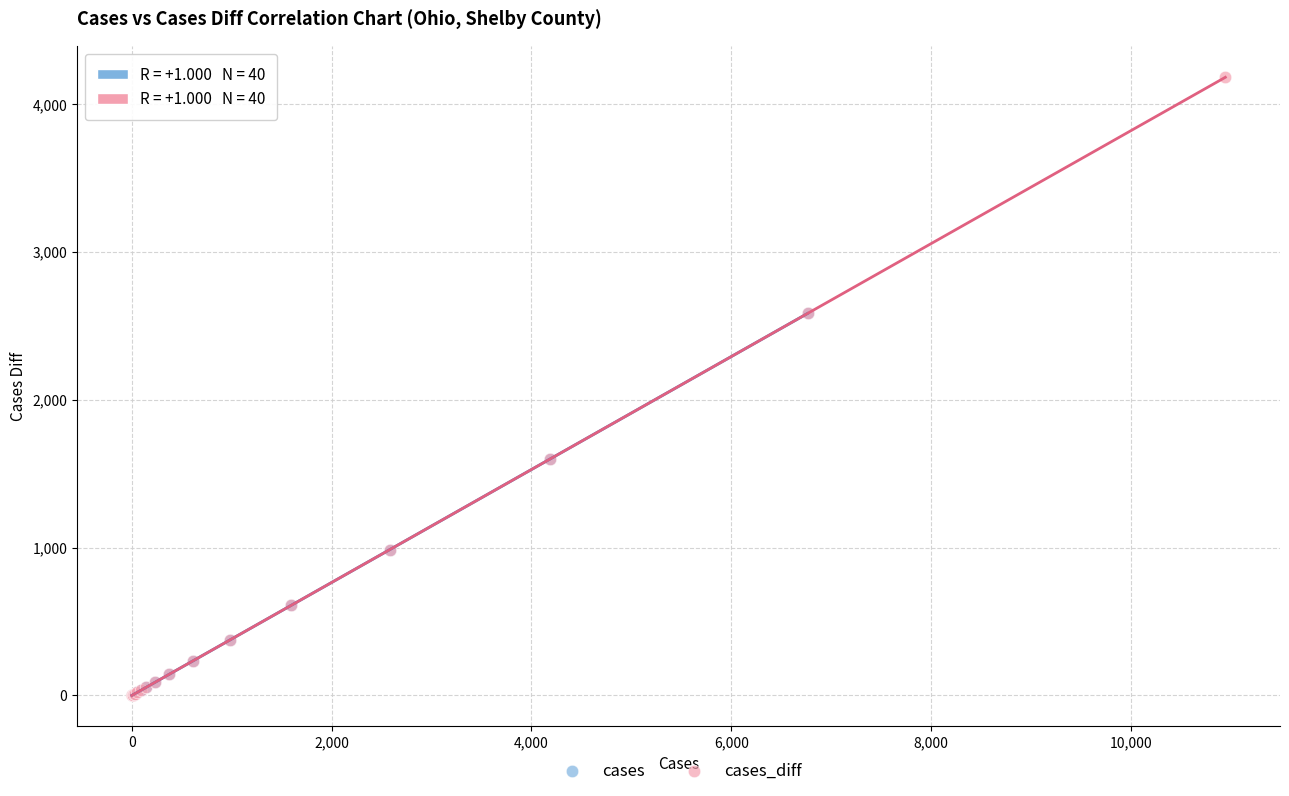

Which series reaches the maximum Y coordinate?

cases_diff